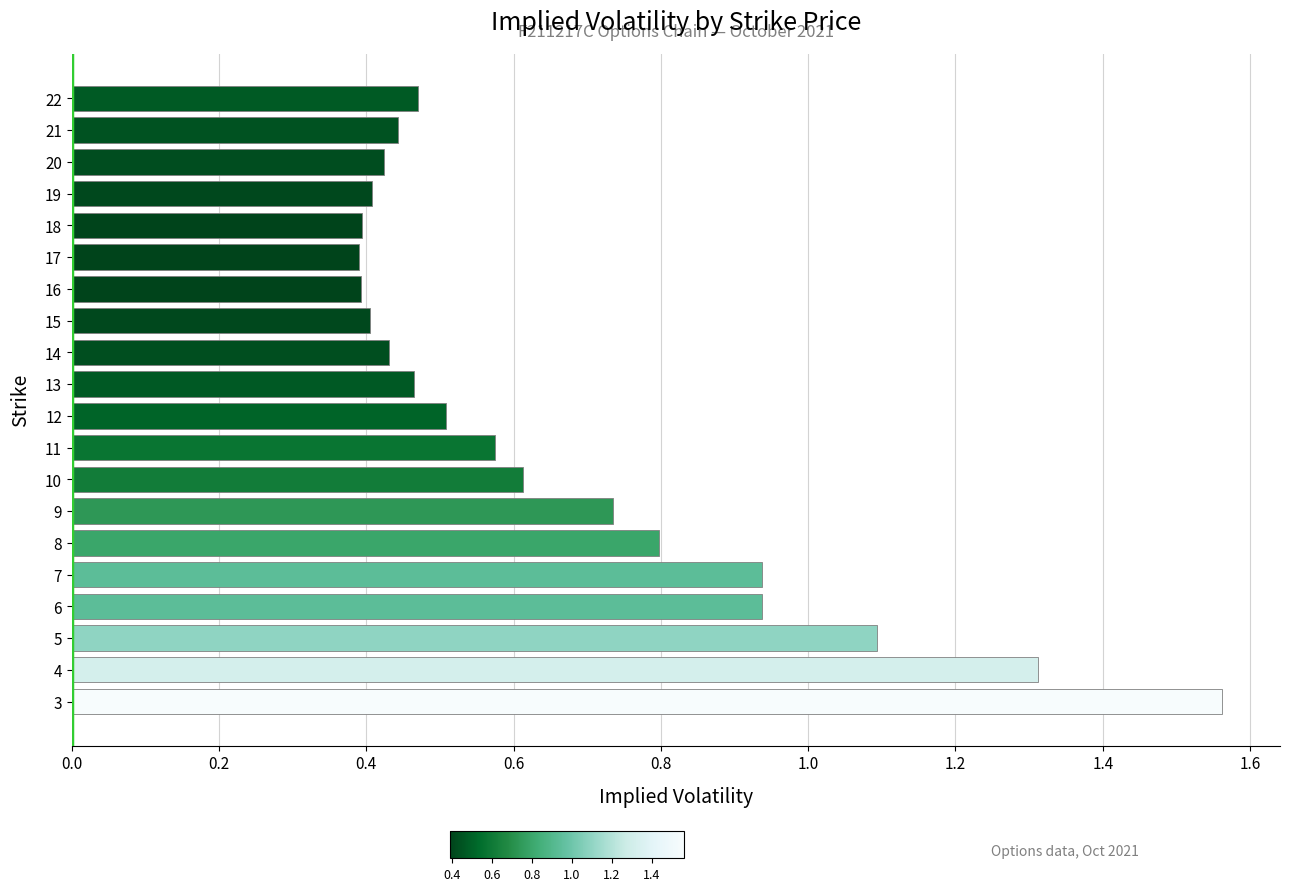

The chart shows a value of 0.8 at 10. True or false?

False